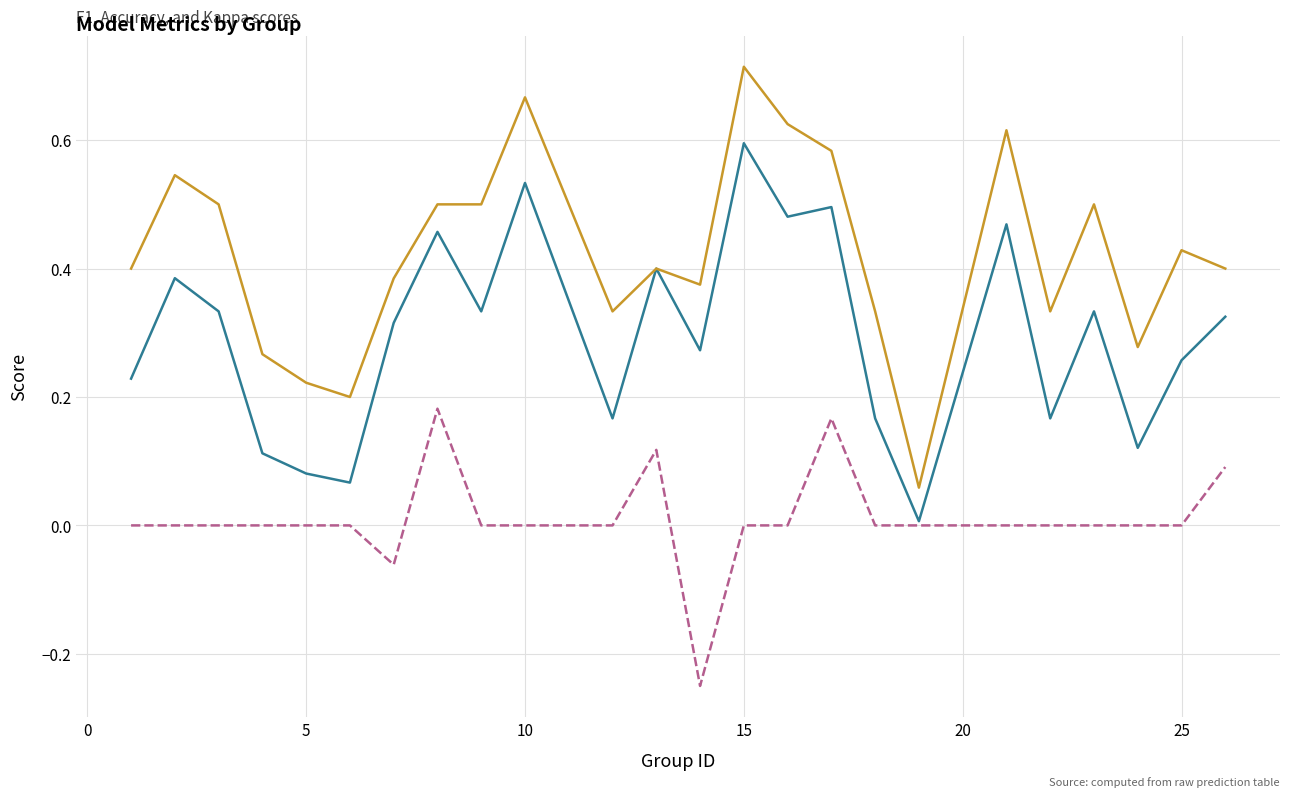

True or false: accuracy and kappa cross at least once.

False